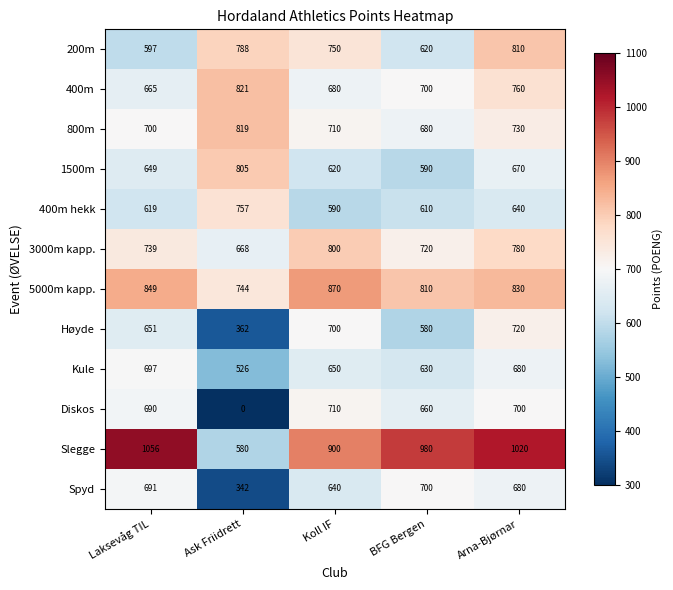

What is the total value across all series at Koll IF?

8620